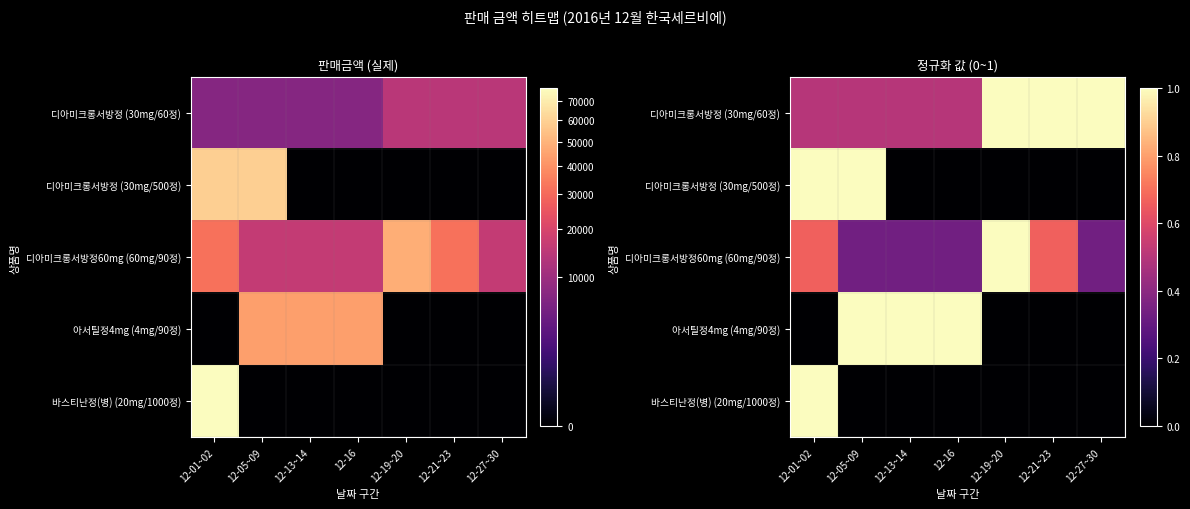

How many categories are shown in the chart?

7